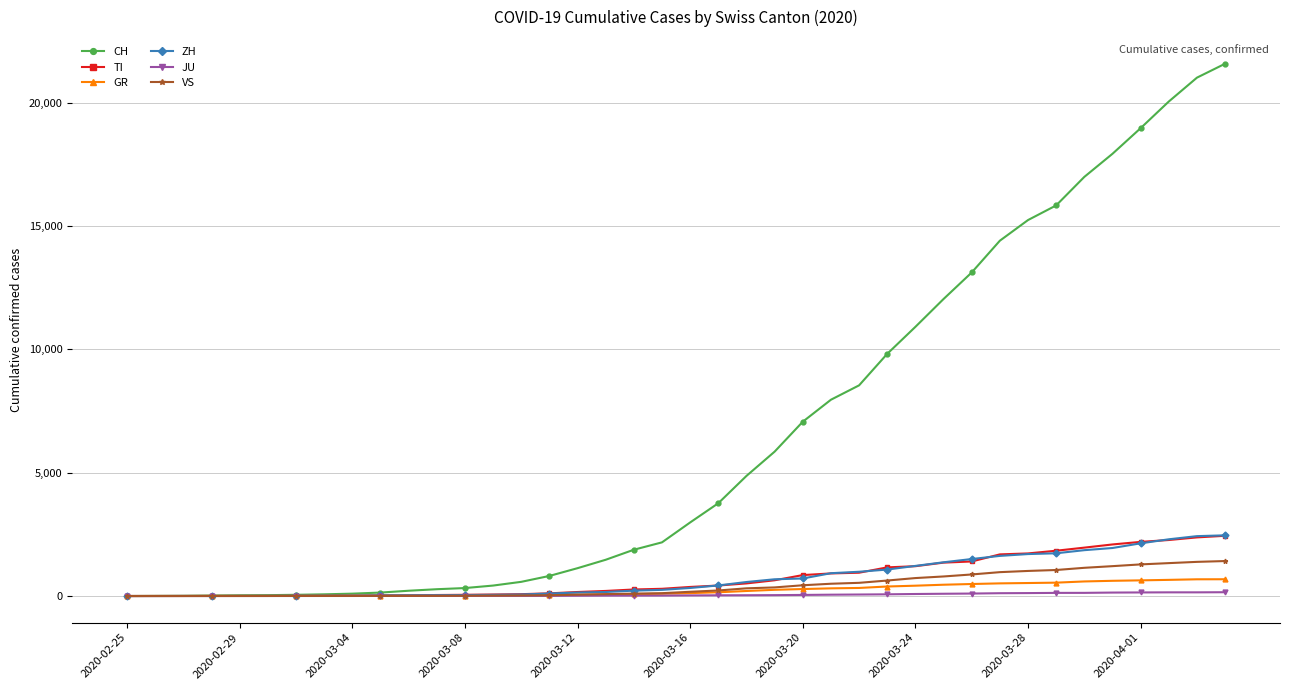

Which series has the widest spread of values?

CH